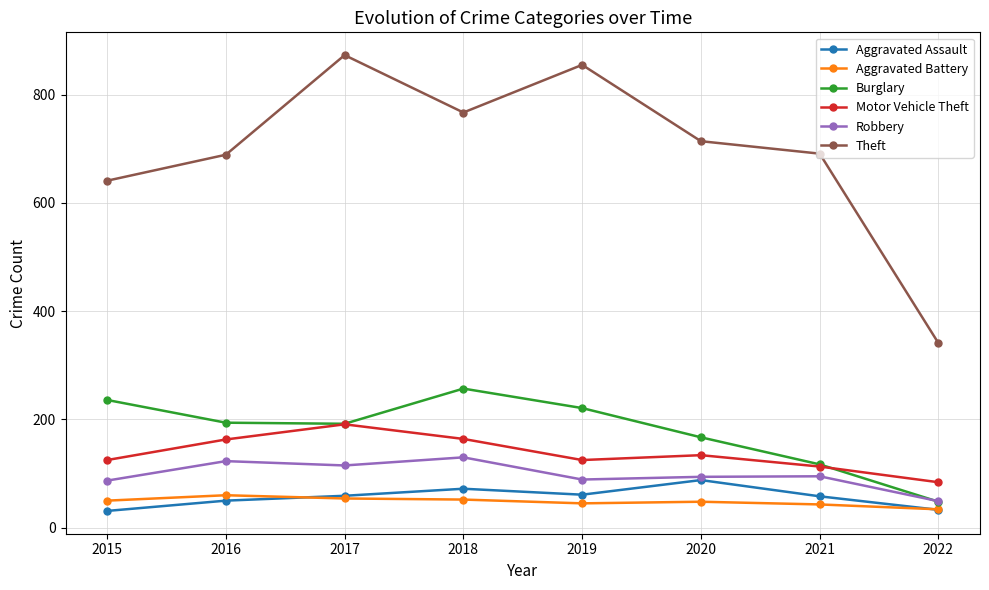

How many lines are shown in the chart?

6